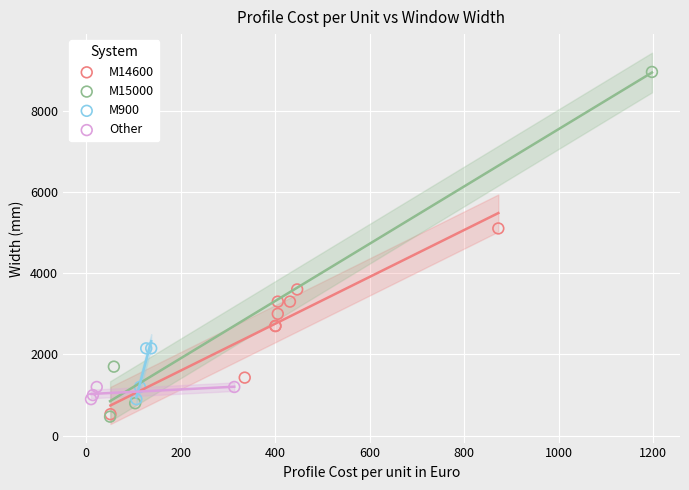

Which series has the largest Y range (max minus min)?

M15000